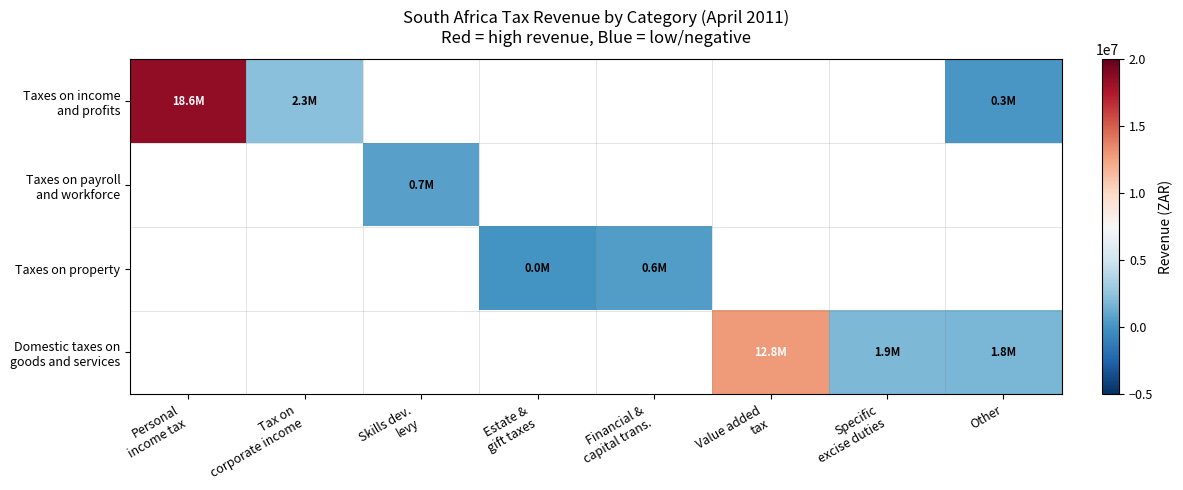

Between Estate & gift taxes and Financial & capital trans., which series saw the biggest shift?

Taxes on property